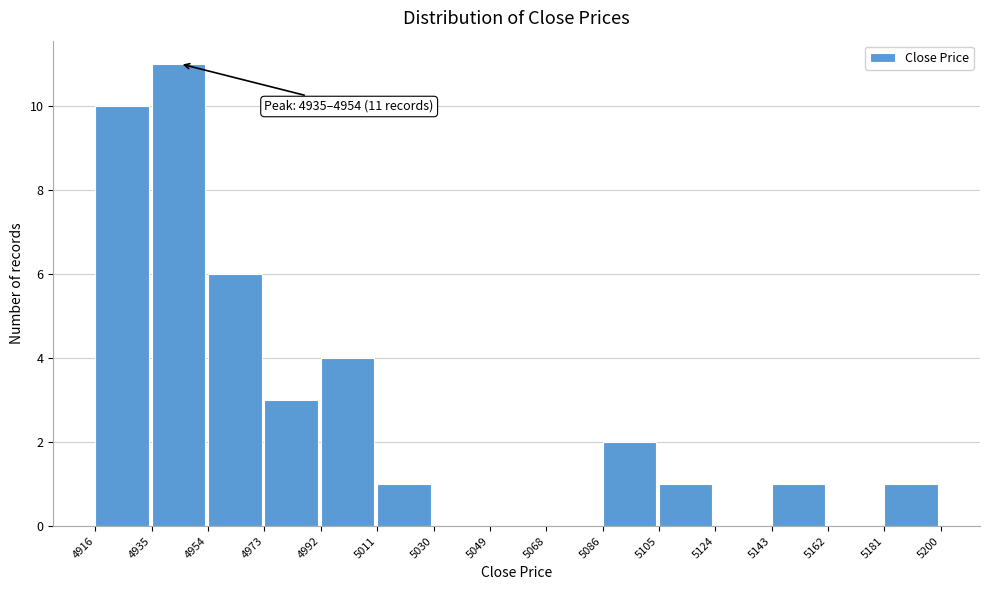

Over which range of the x-axis is the bar tallest?

4935 to 4954